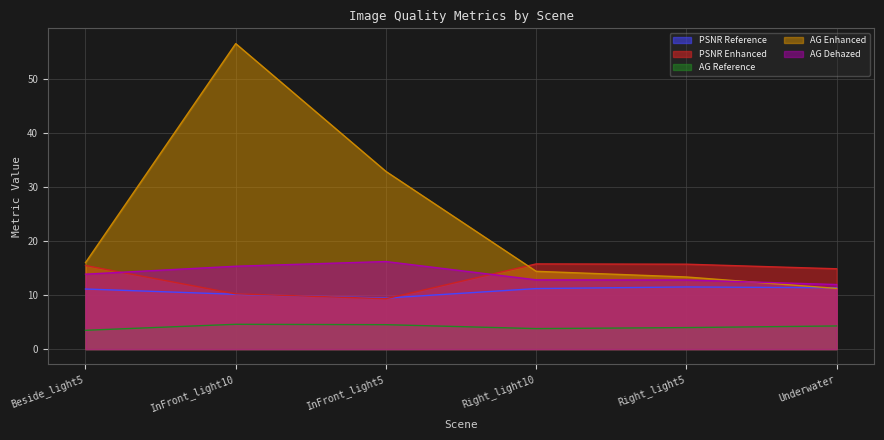

True or false: PSNR Enhanced has a value of 9.3 at InFront_light5.

True